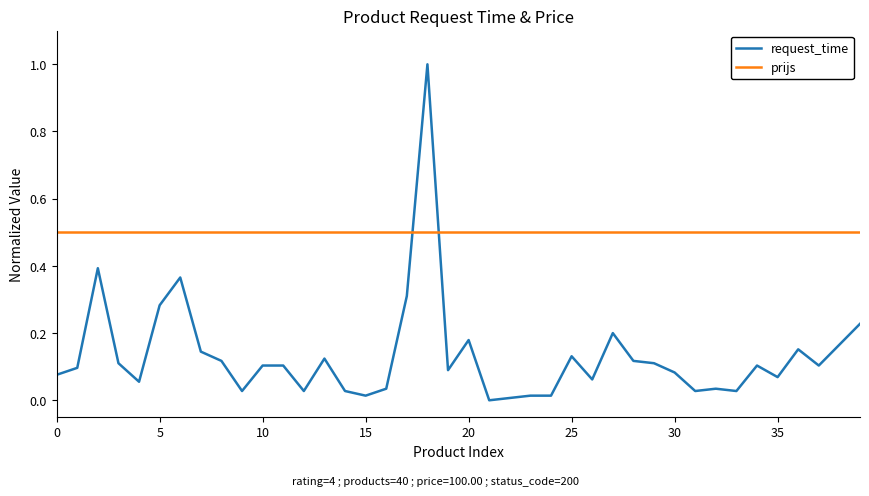

How many times do request_time and prijs cross each other?

2